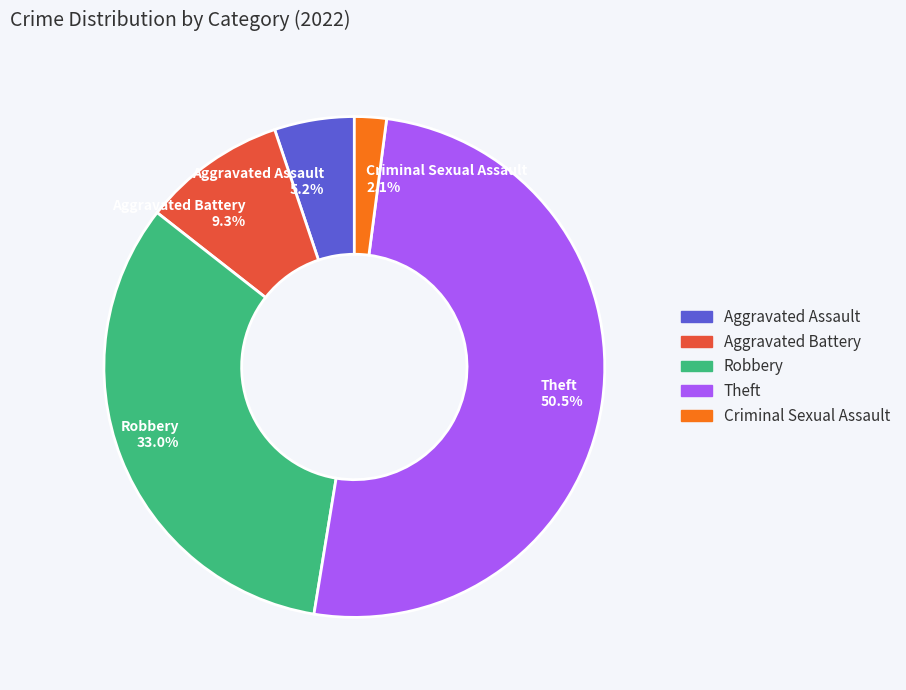

Between Robbery 33.0% and Aggravated Assault 5.2%, which is larger?

Robbery 33.0%